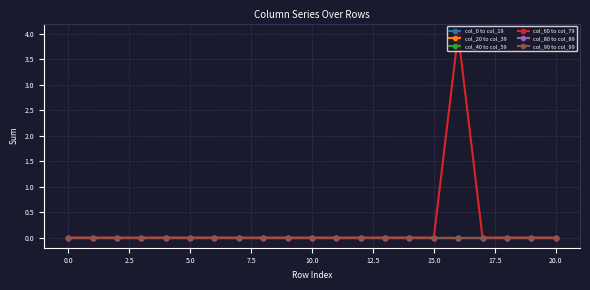

At which category is the sum across all series the highest?

16